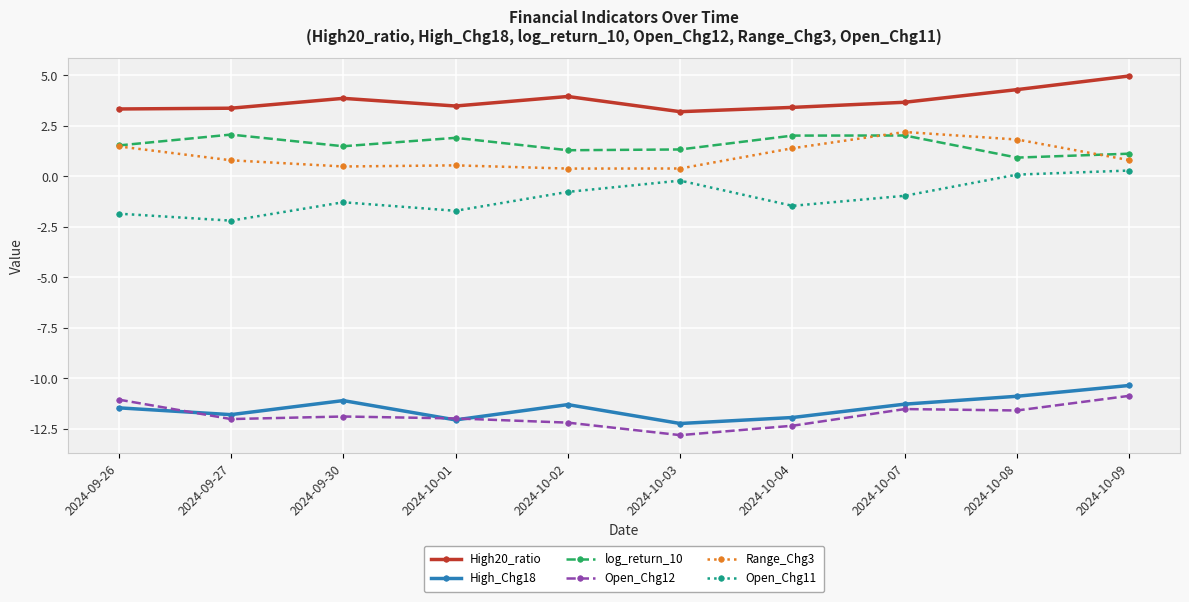

At how many categories does at least one series exceed 1?

10